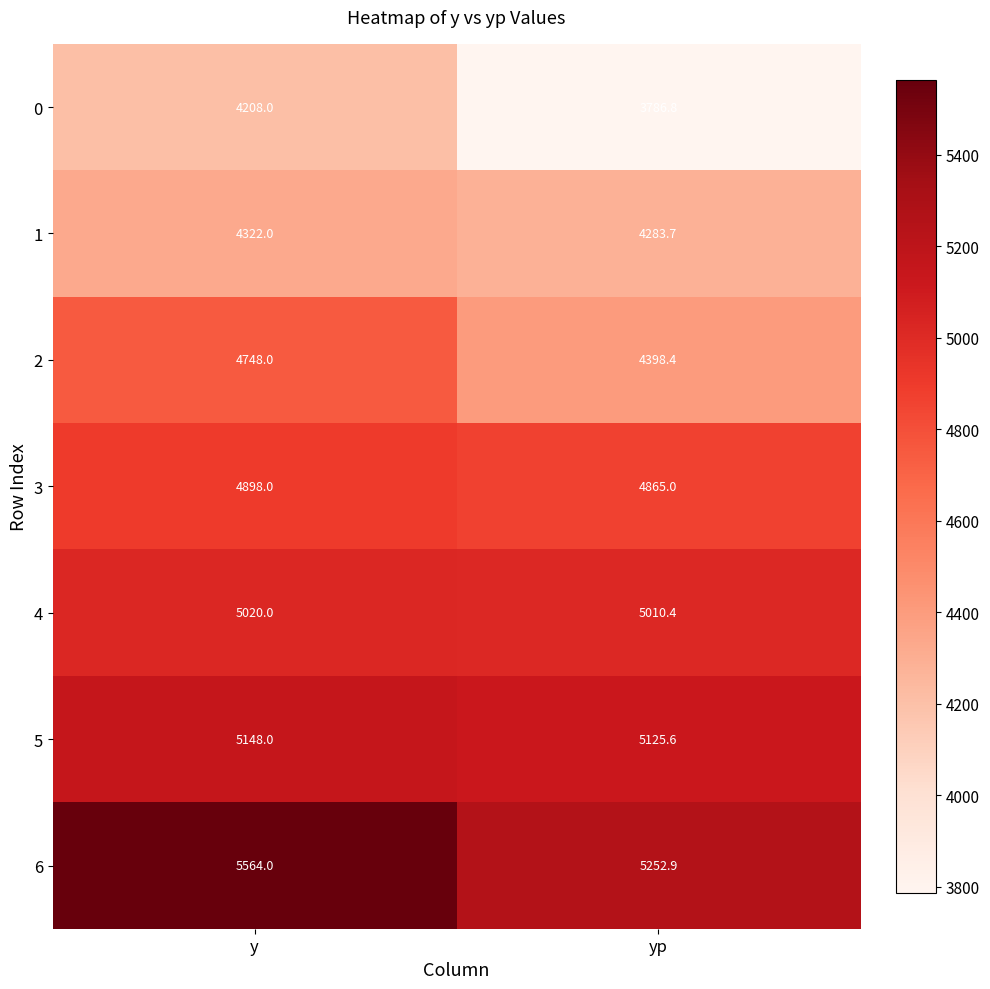

Which series has the largest range (max minus min)?

0